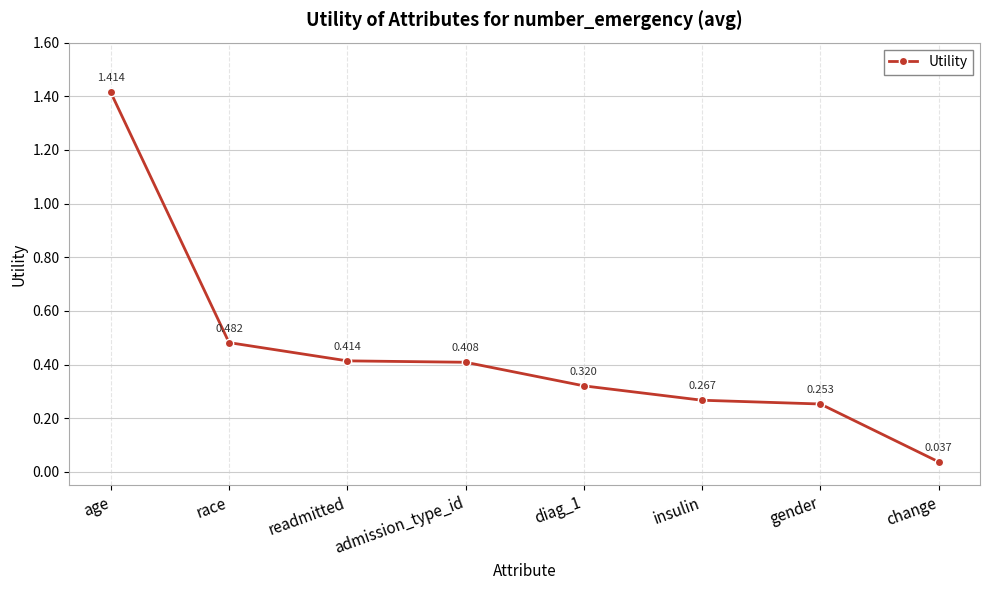

At which category does the chart reach its minimum across all series?

change